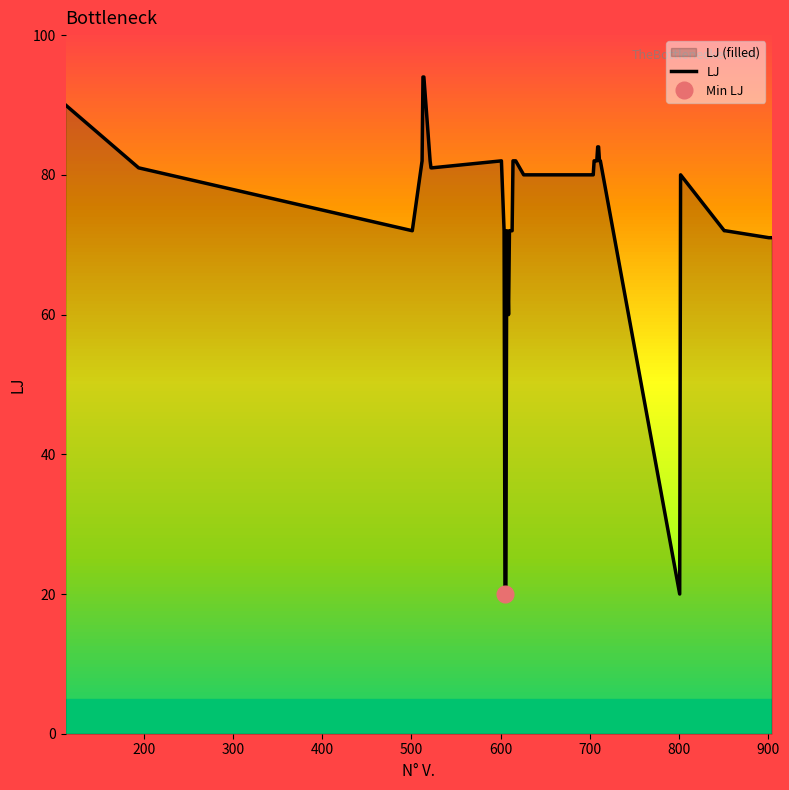

What is the lowest value of the LJ series?

20